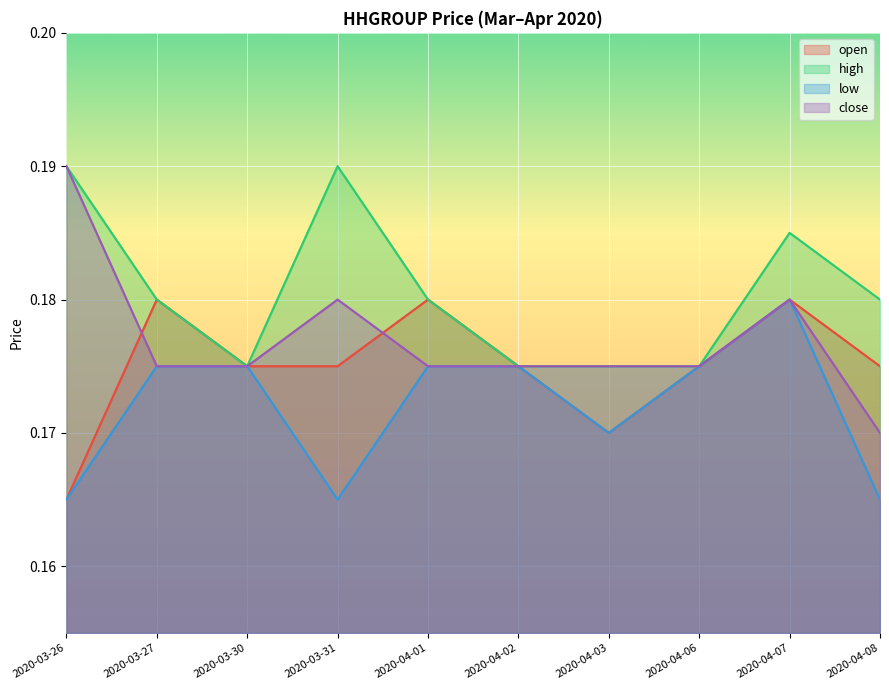

At which category does high reach its first local valley?

2020-03-30